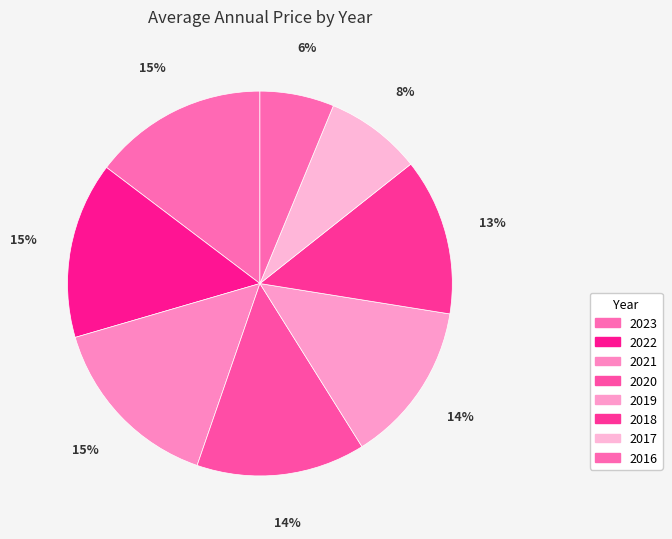

How many slices are in this pie chart?

8